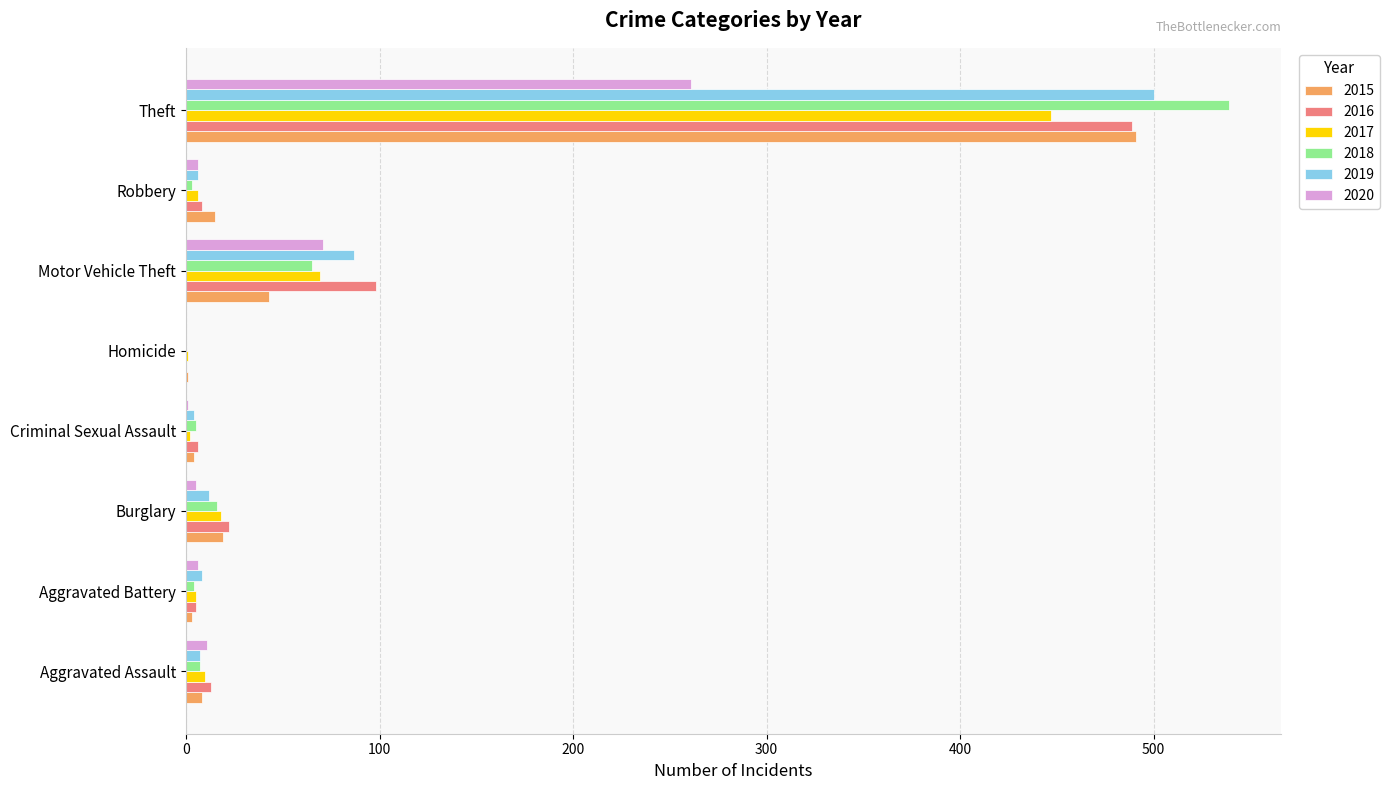

What are all the series names shown in the legend?

2015, 2016, 2017, 2018, 2019, 2020